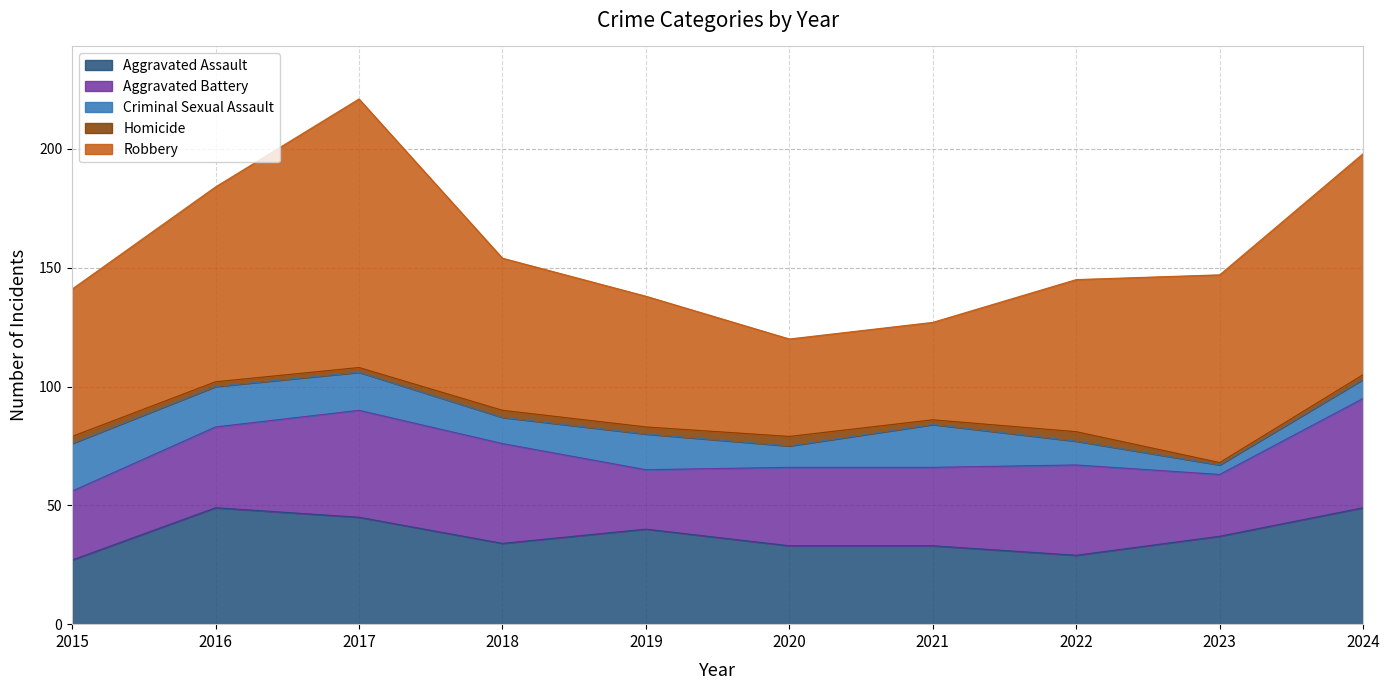

List the labels in order of Robbery value, largest first.

2017, 2024, 2016, 2023, 2018, 2022, 2015, 2019, 2020, 2021